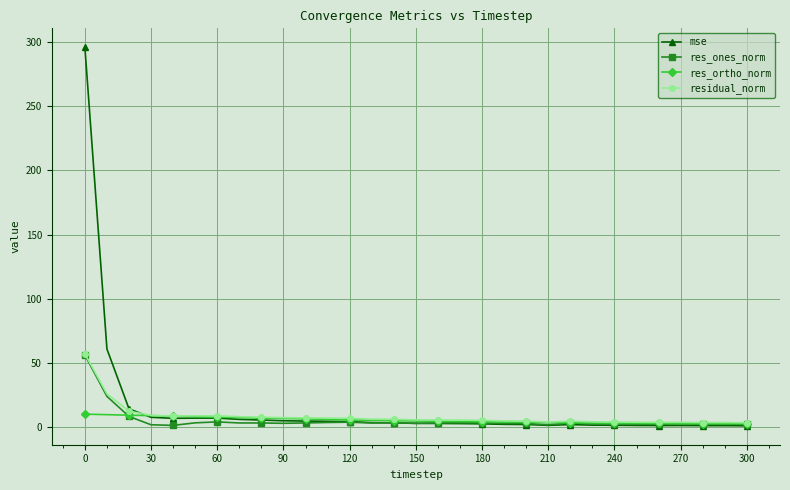

What is the average value of the res_ones_norm series?

5.5